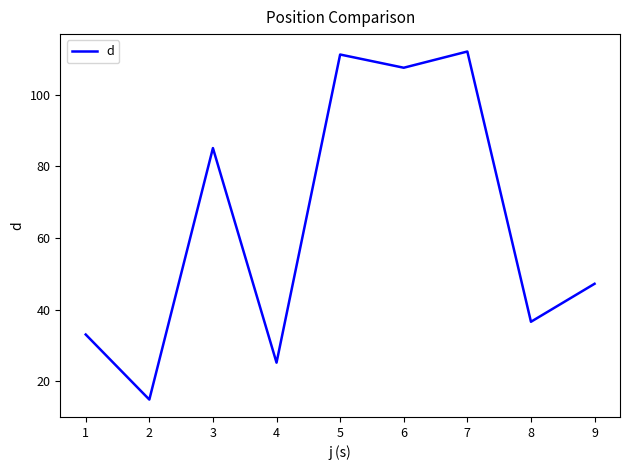

Is this an area chart (filled region under the line)?

No